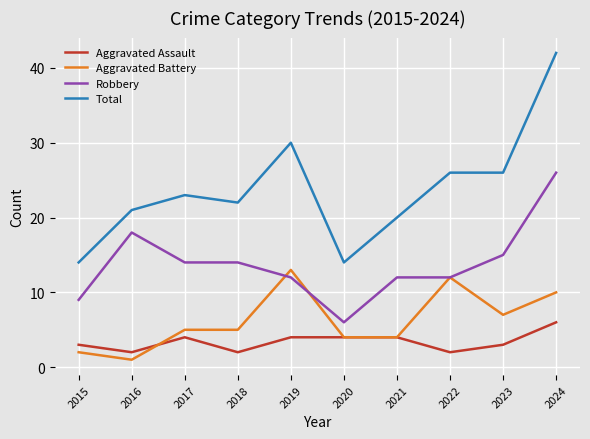

True or false: Total and Aggravated Assault cross at least once.

False